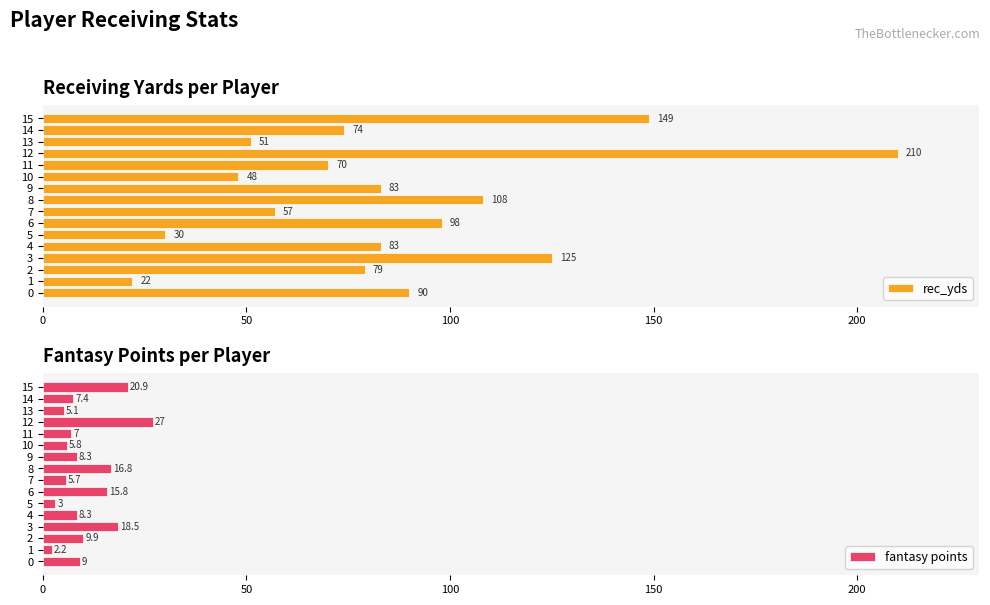

What is the difference between the maximum and minimum values in the rec_yds series?

188